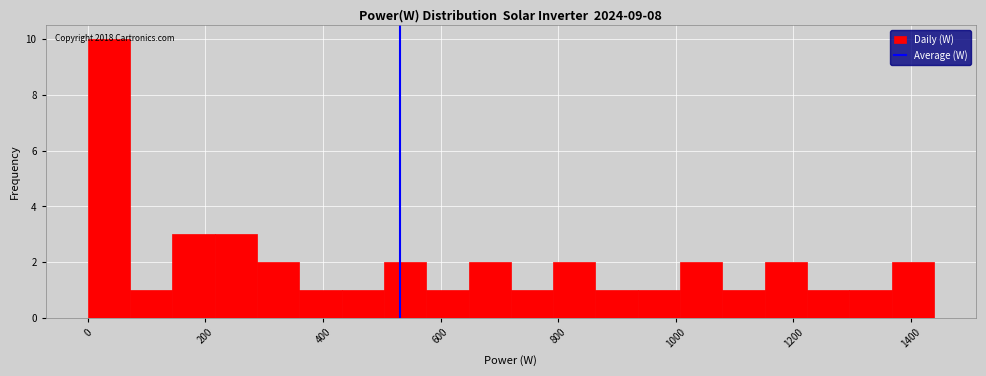

Around what value on the x-axis is the tallest bar? Give the approximate position of its centre, as read against the axis.

40